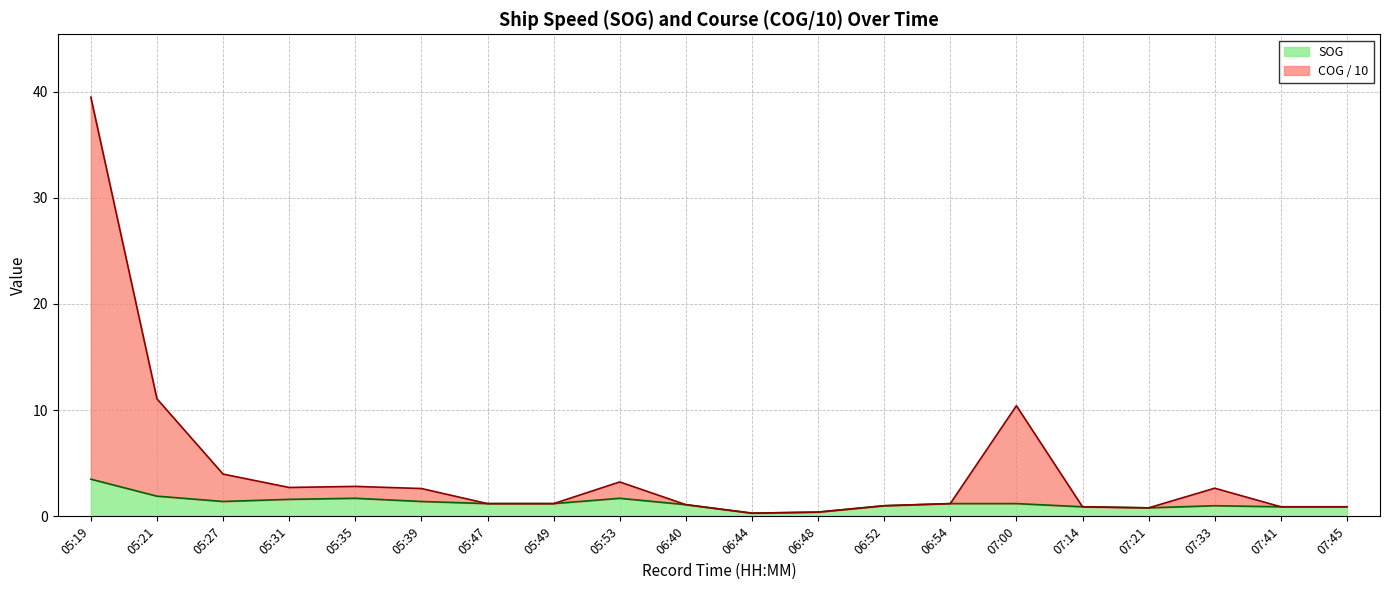

Reading left to right, list all the values displayed in this chart.

SOG: 3.5	1.9	1.4	1.6	1.7	1.4	1.2	1.2	1.7	1.1	0.3	0.4	1.0	1.2	1.2	0.9	0.8	1.0	0.9	0.9
COG_norm: 39.5	11.1	4.0	2.7	2.8	2.6	1.2	1.2	3.2	1.1	0.3	0.4	1.0	1.2	10.4	0.9	0.8	2.6	0.9	0.9